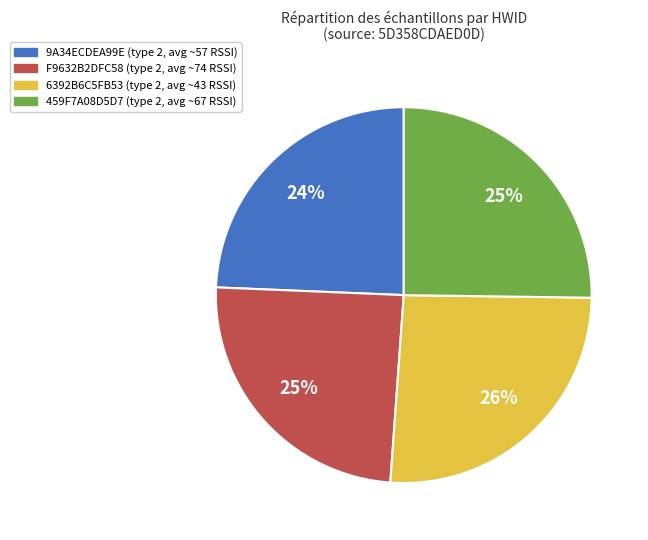

How many slices are in this pie chart?

4